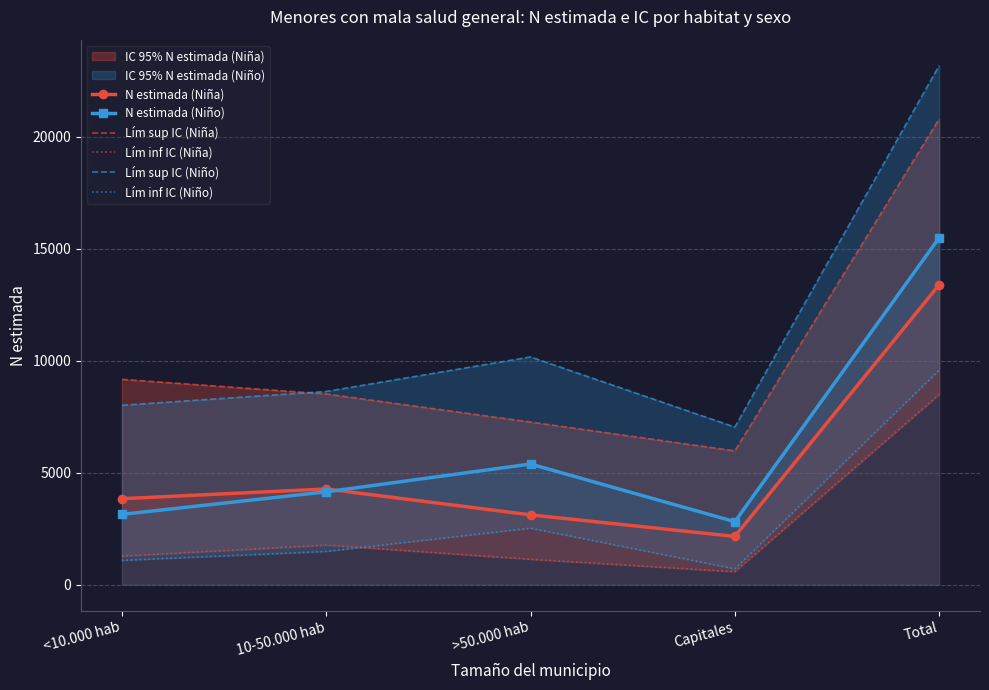

Which has a higher value, <10.000 hab or 10-50.000 hab?

10-50.000 hab